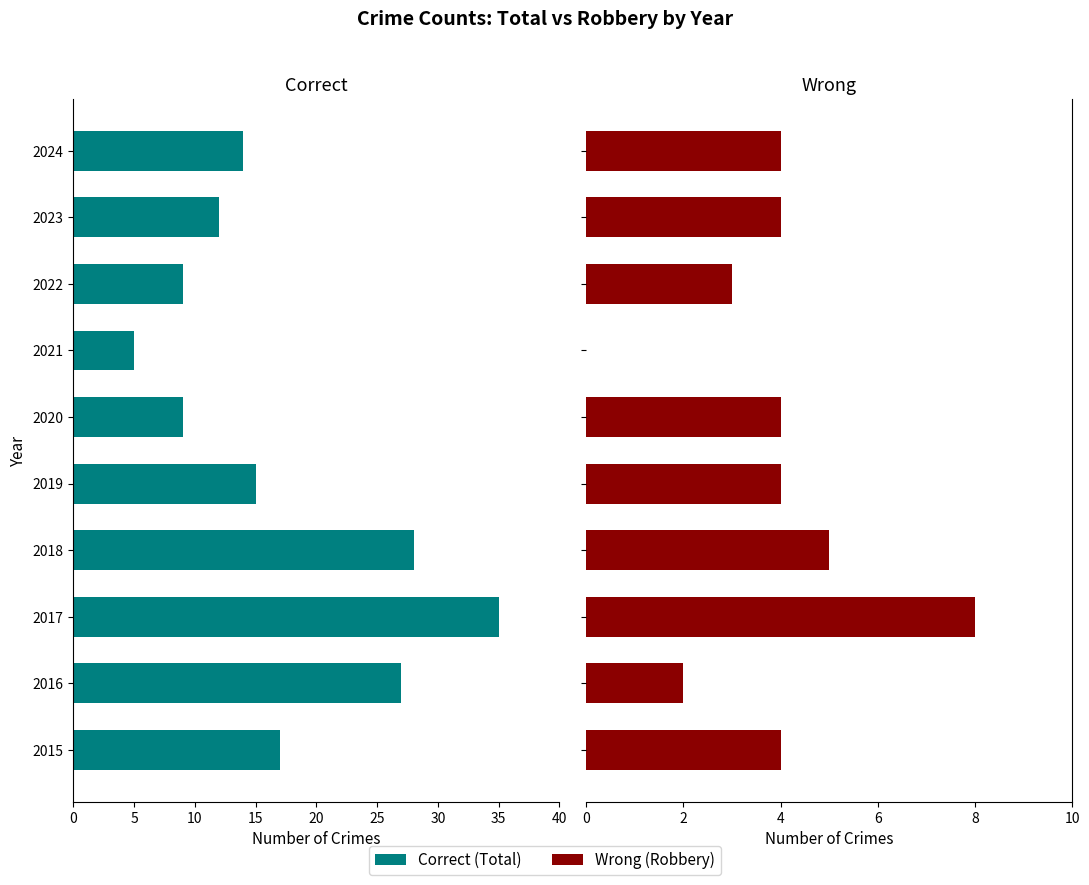

Which has a higher value, 2022 or 2016?

2022